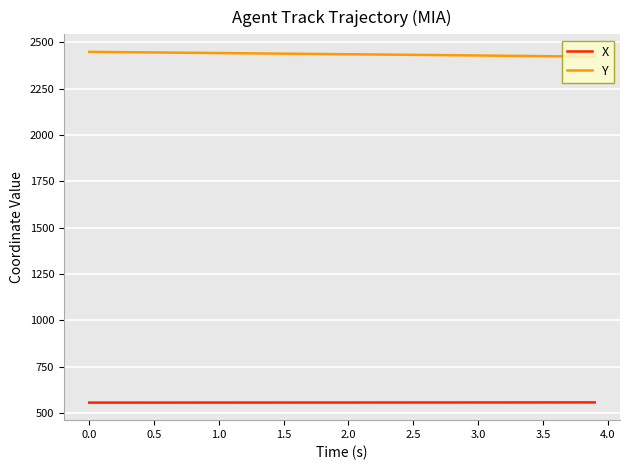

Rank the series by their maximum value, from highest to lowest.

Y, X